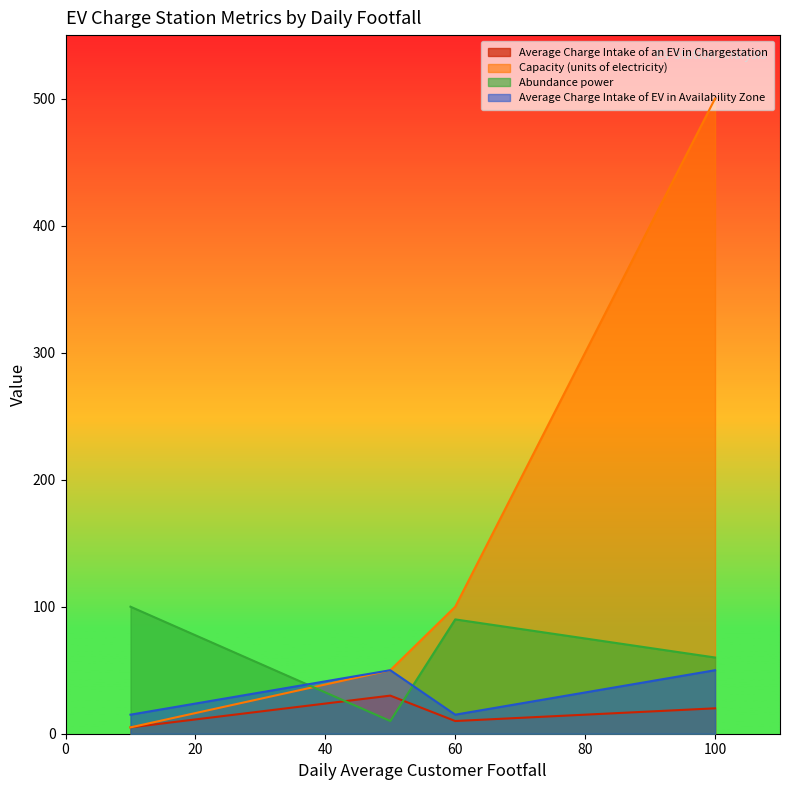

Which series has the largest range (max minus min)?

Capacity (units of electricity)